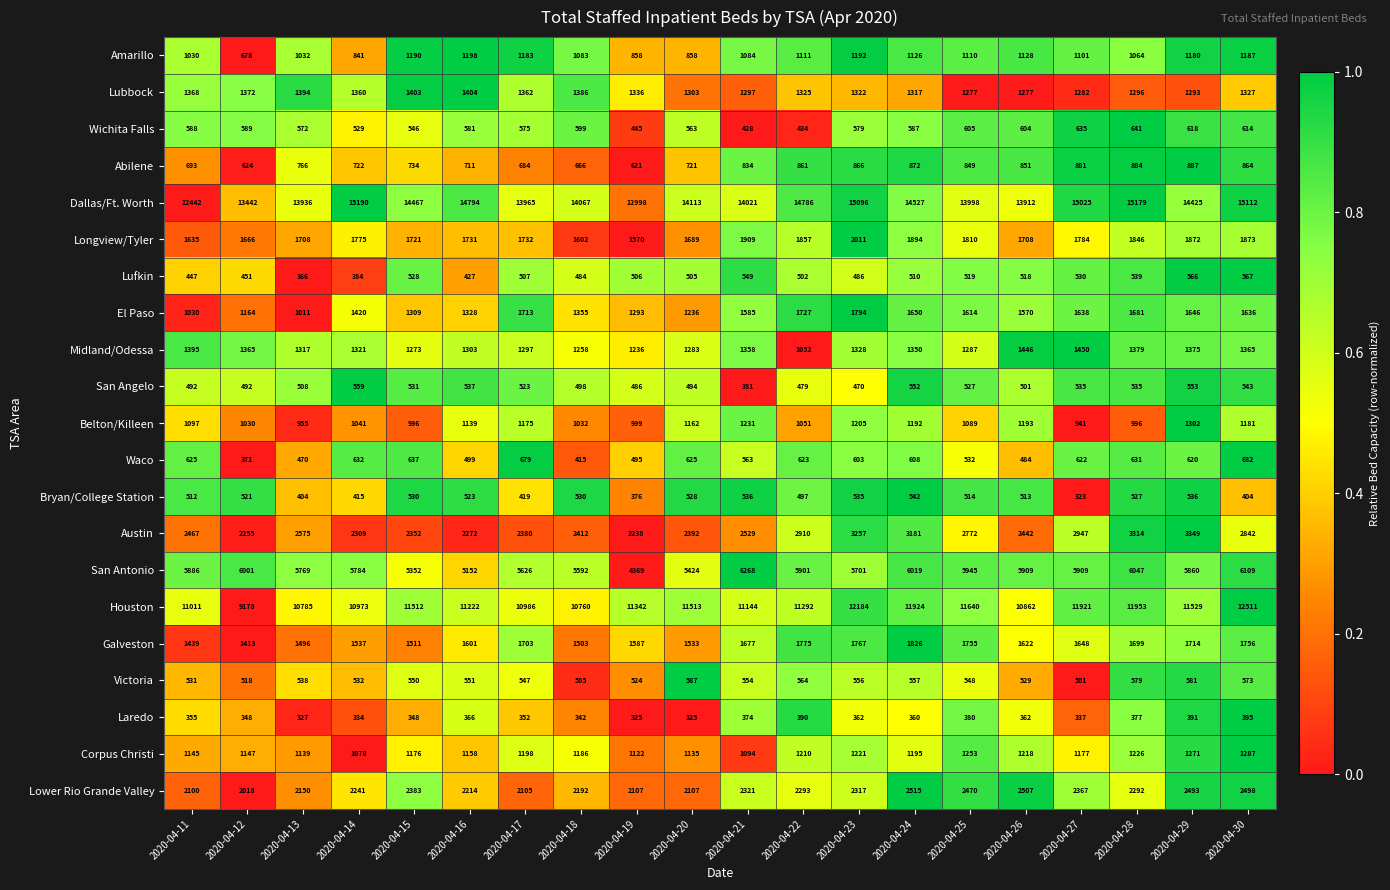

At which category is the sum across all series the highest?

2020-04-30